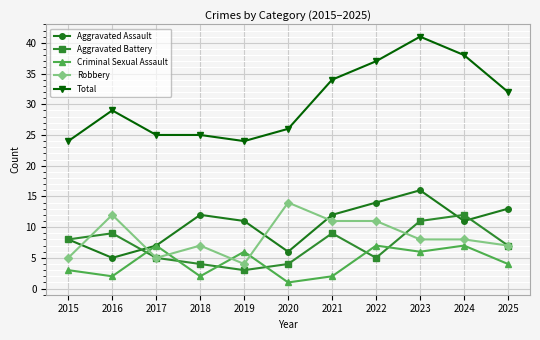

Reading left to right, what are all the values shown in this chart?

Aggravated Assault: 2015=8	2016=5	2017=7	2018=12	2019=11	2020=6	2021=12	2022=14	2023=16	2024=11	2025=13
Aggravated Battery: 2015=8	2016=9	2017=5	2018=4	2019=3	2020=4	2021=9	2022=5	2023=11	2024=12	2025=7
Criminal Sexual Assault: 2015=3	2016=2	2017=7	2018=2	2019=6	2020=1	2021=2	2022=7	2023=6	2024=7	2025=4
Robbery: 2015=5	2016=12	2017=5	2018=7	2019=4	2020=14	2021=11	2022=11	2023=8	2024=8	2025=7
Total: 2015=24	2016=29	2017=25	2018=25	2019=24	2020=26	2021=34	2022=37	2023=41	2024=38	2025=32